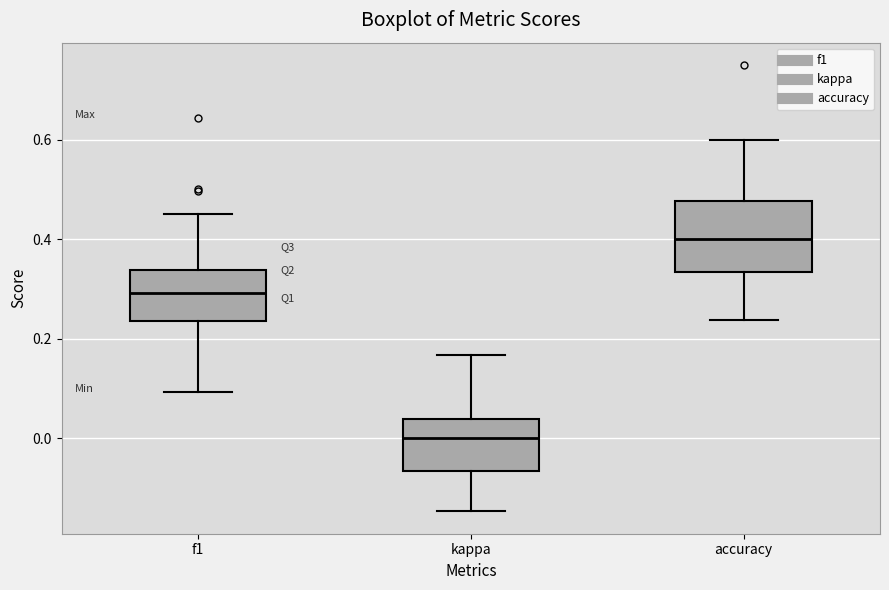

Which box is the tallest, from its lower edge to its upper edge?

accuracy